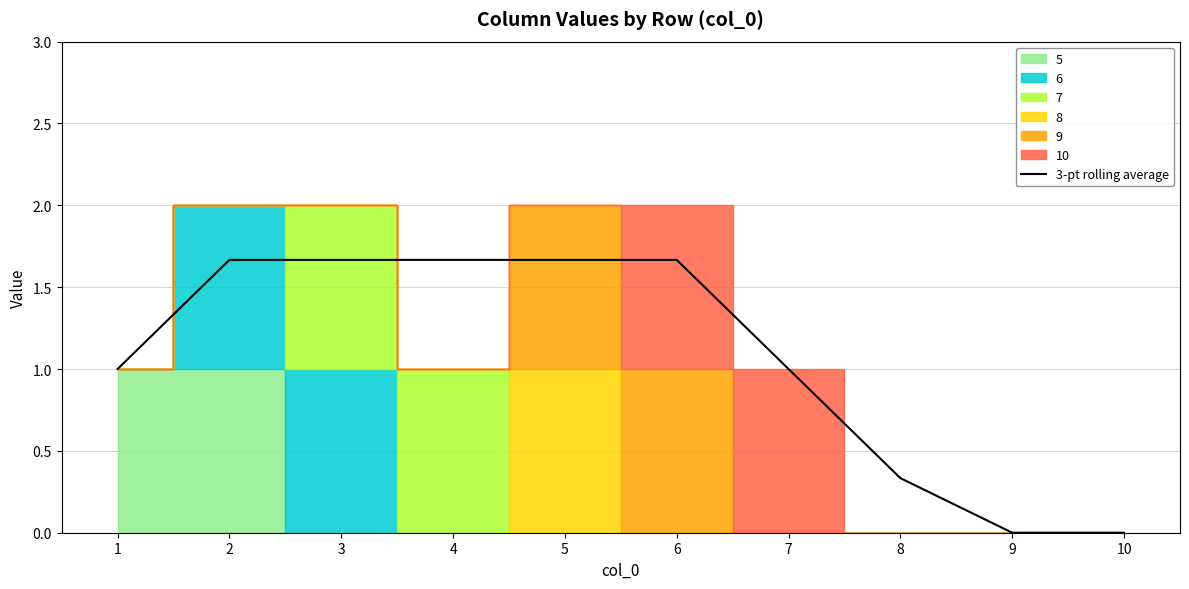

The value of 3-pt rolling average at 9 is 0.0. True or false?

True